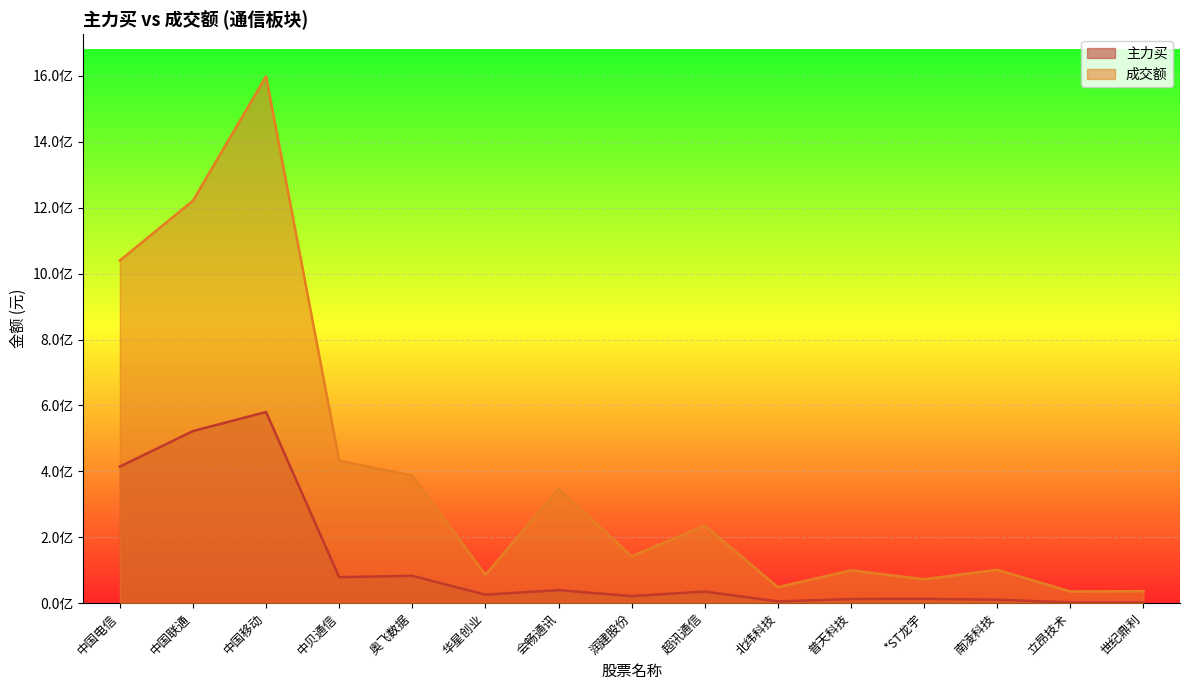

True or false: 成交额 has a value of 101310520 at 南凌科技.

True